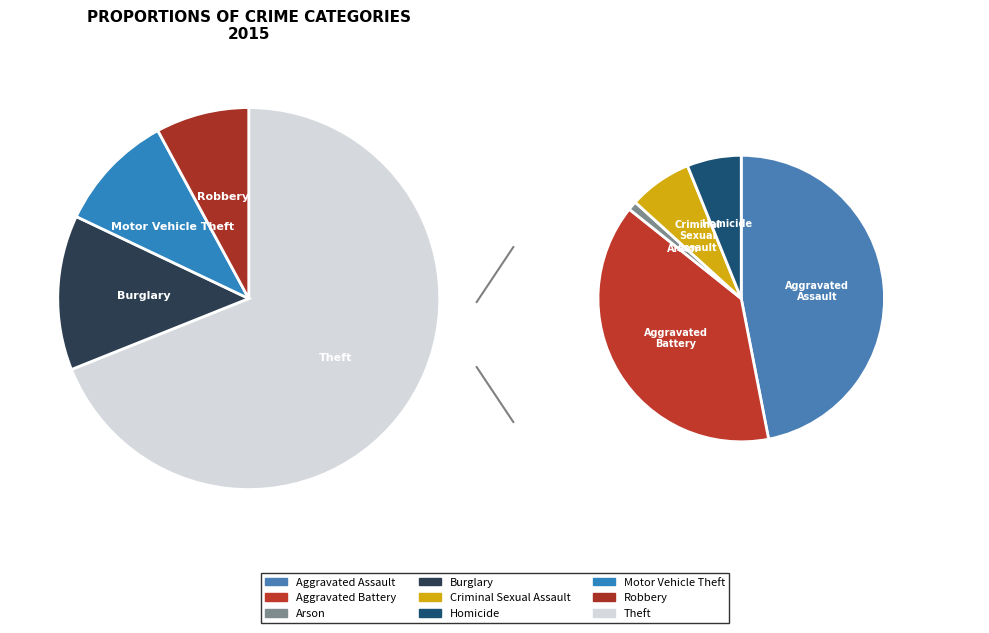

How many segments does this pie chart have?

9